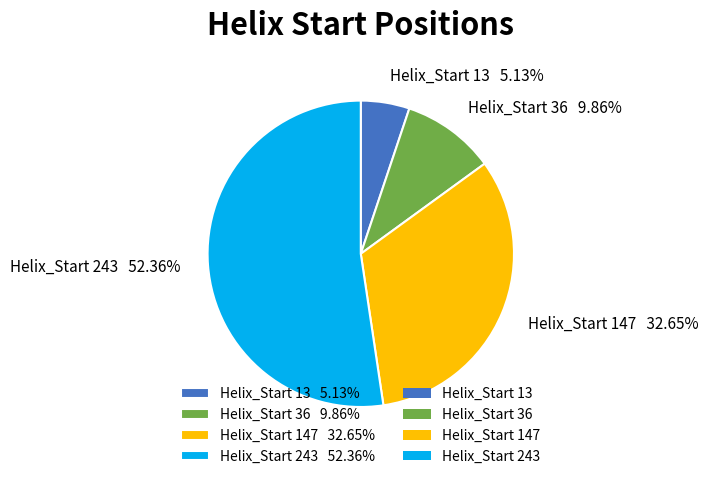

To the nearest percent, what is the average slice percentage?

25%